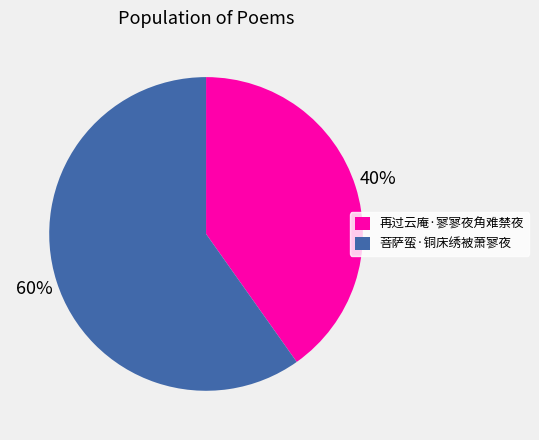

Does 再过云庵·寥寥夜角难禁夜 account for over 50% of the chart?

No